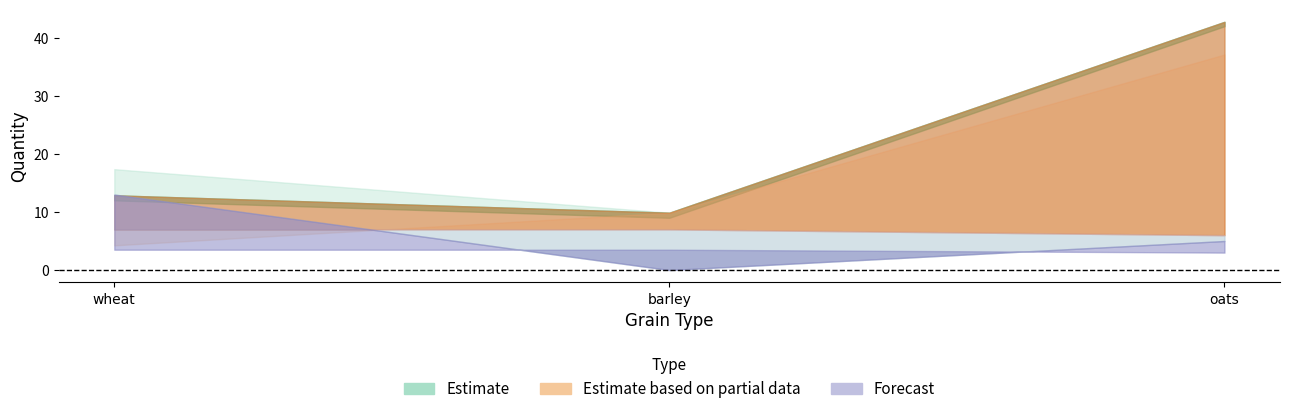

What is the label of the 2nd point from the left?

barley